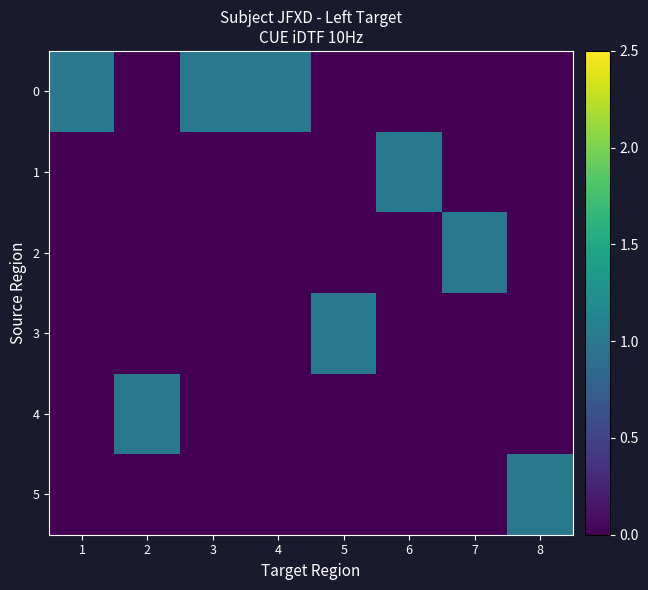

How many categories are shown in the chart?

8